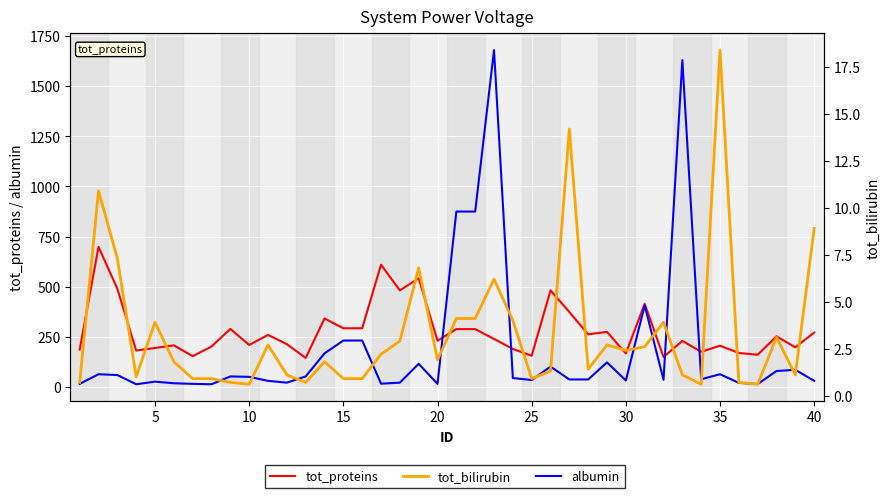

What is the difference between the maximum and minimum values in the albumin series?

1666.0